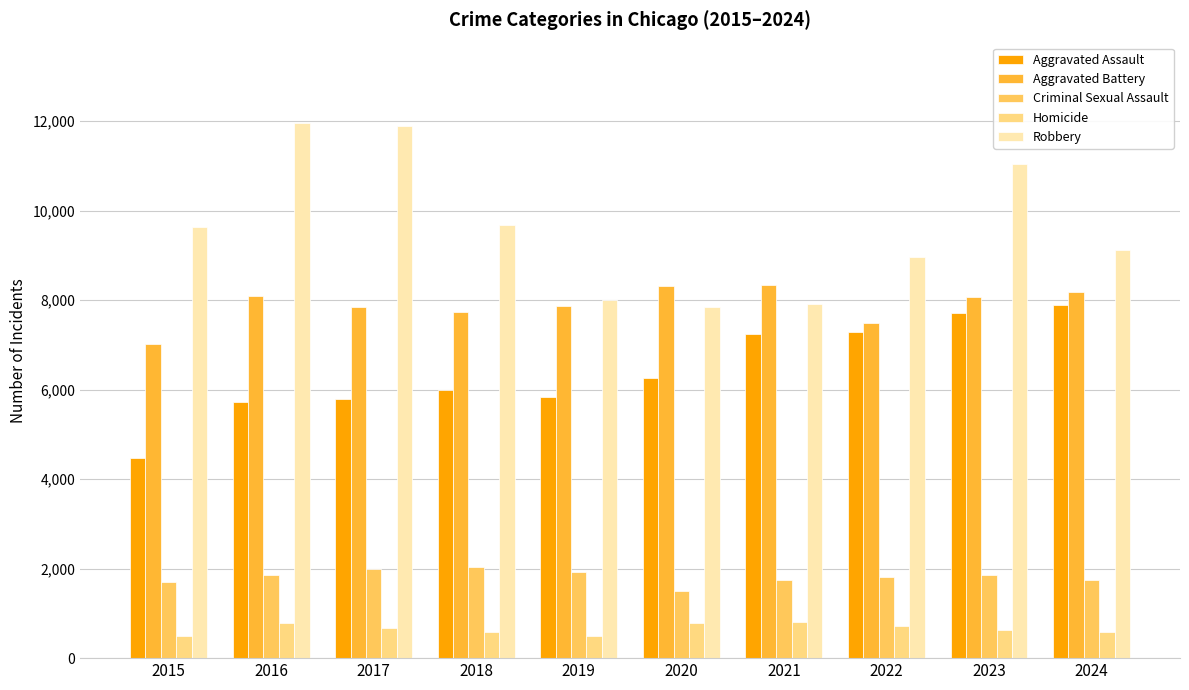

Which series has the widest spread of values?

Robbery